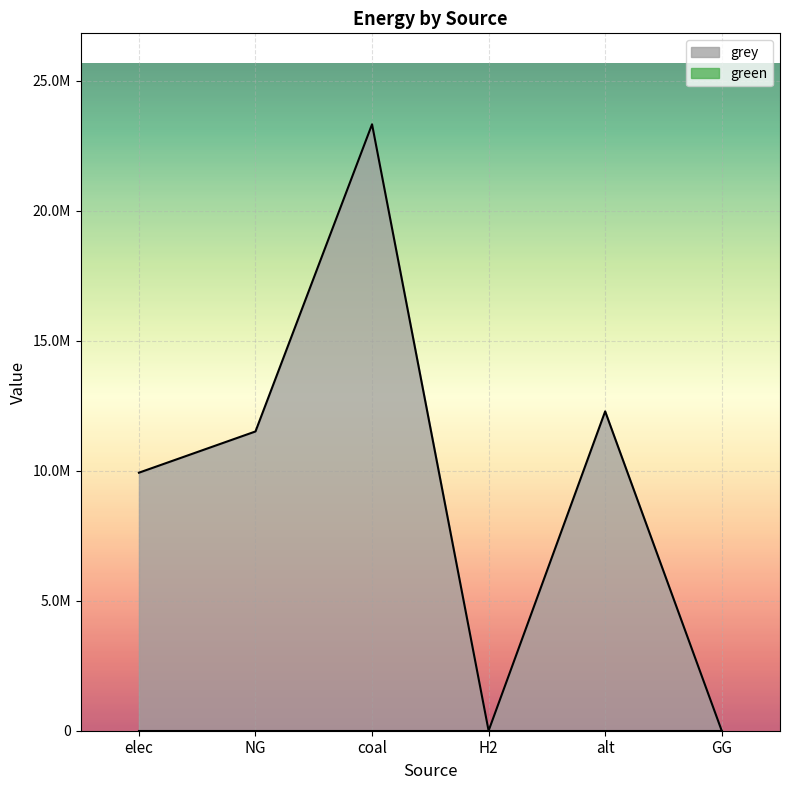

Reading left to right, extract all data points from this chart.

elec=9928235.0	NG=11514734.4	coal=23333392.0	H2=0.0	alt=12288253.3	GG=0.0